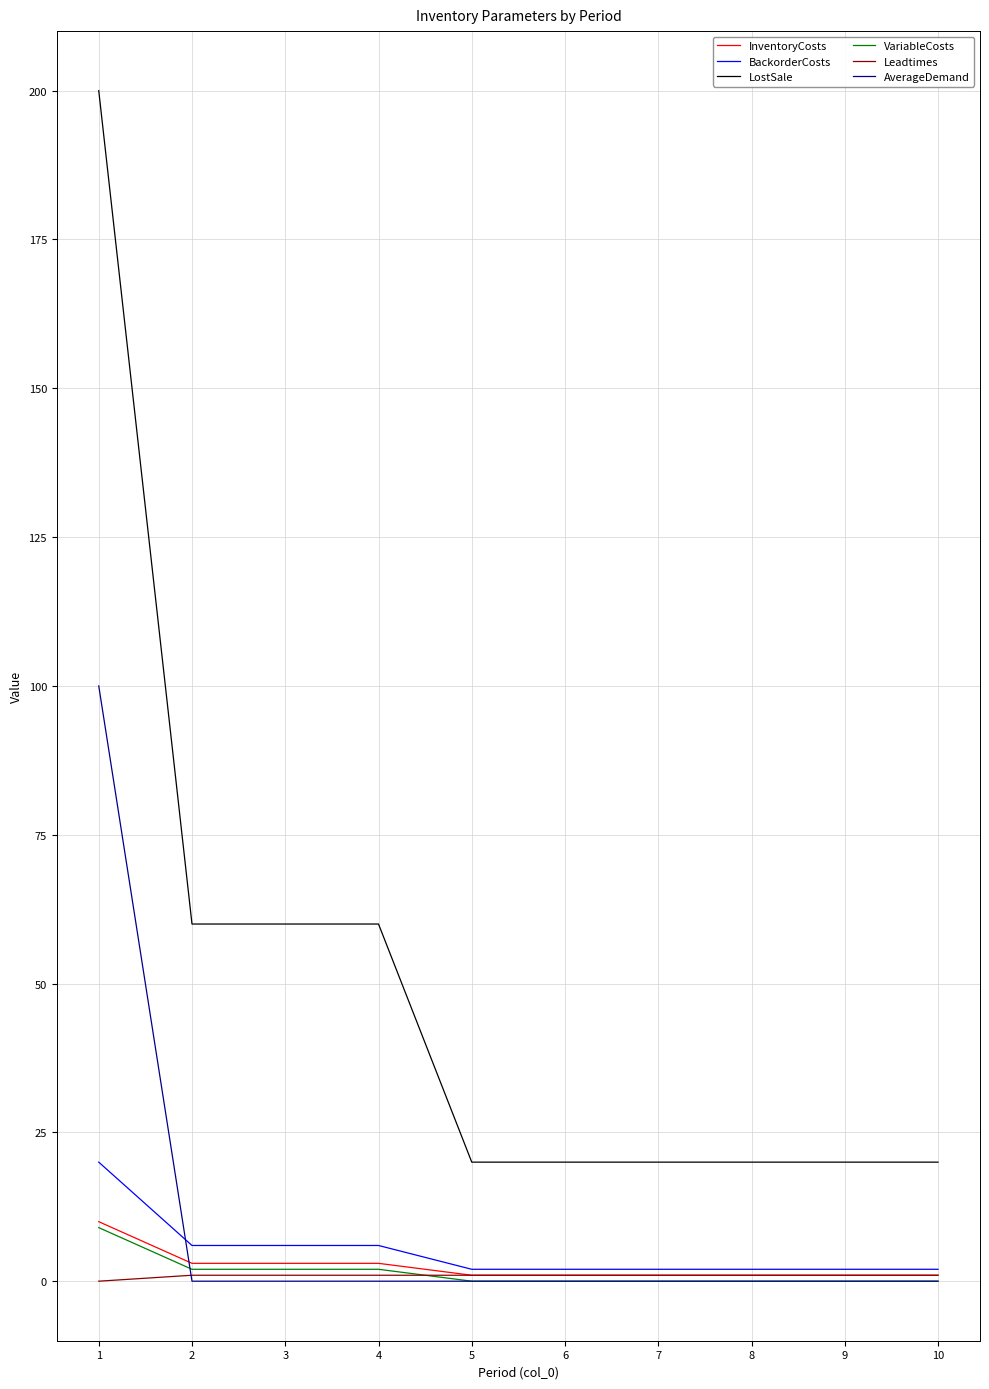

Is it true that Leadtimes equals 1 at 5?

True